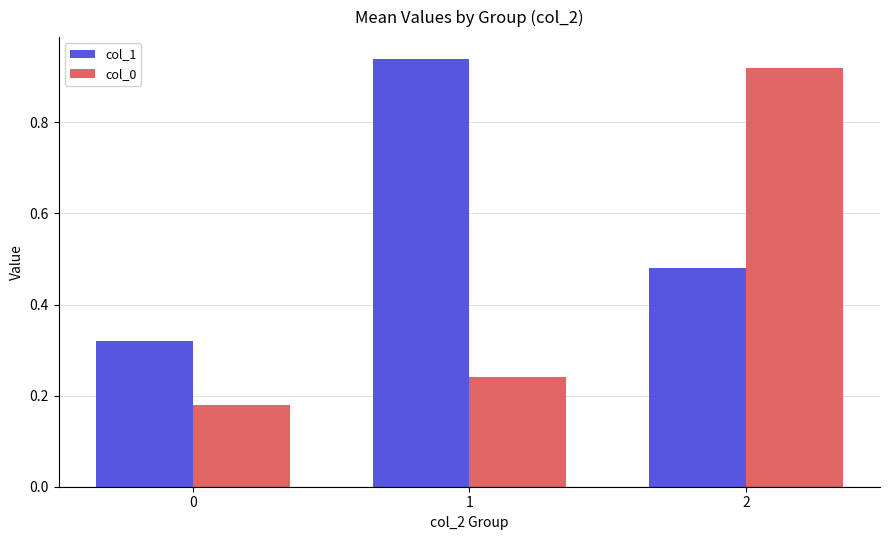

What is the sum of all col_1 values?

1.7